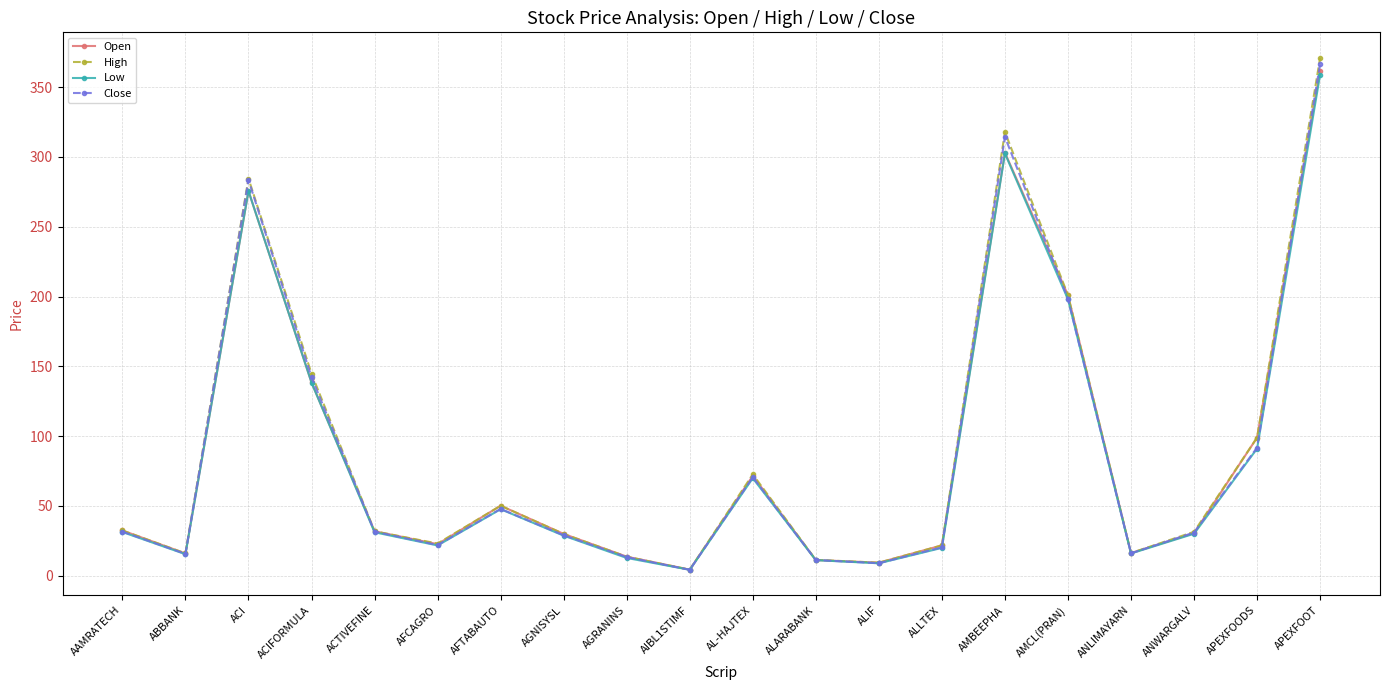

At which category does Open reach its first local valley?

ABBANK